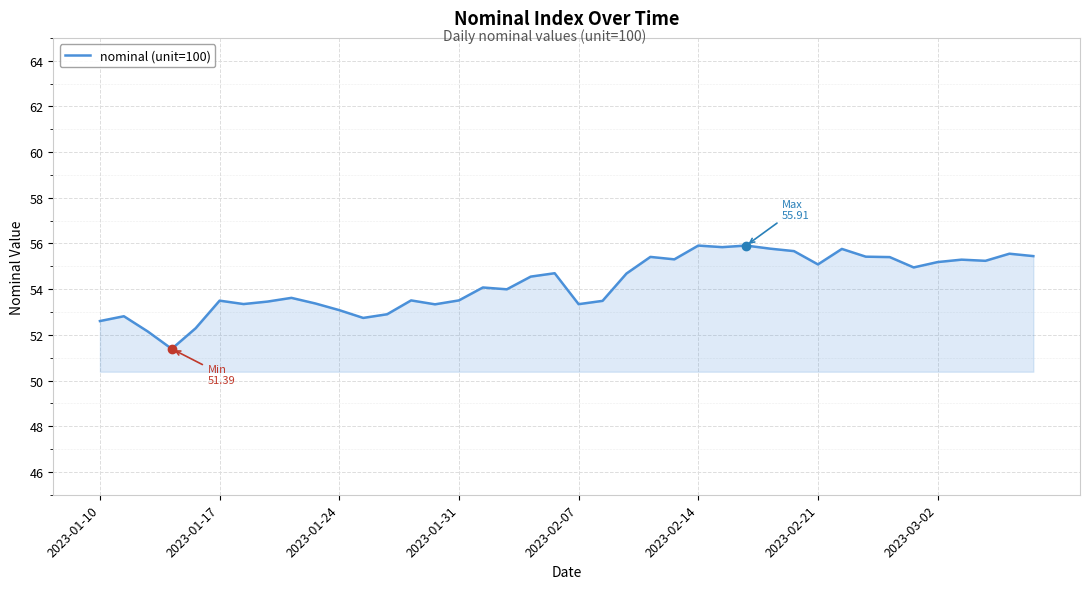

Between 21 and 26, which is larger?

26